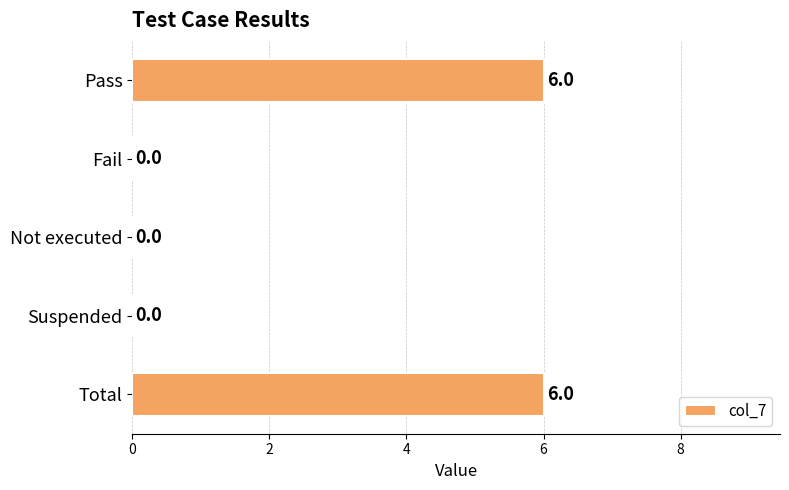

What value does the data have at Total?

6